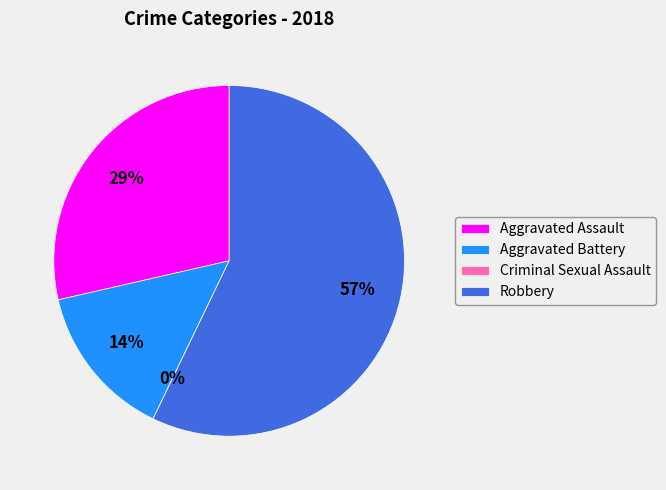

Is it true that Aggravated Battery is 14% of the pie?

True